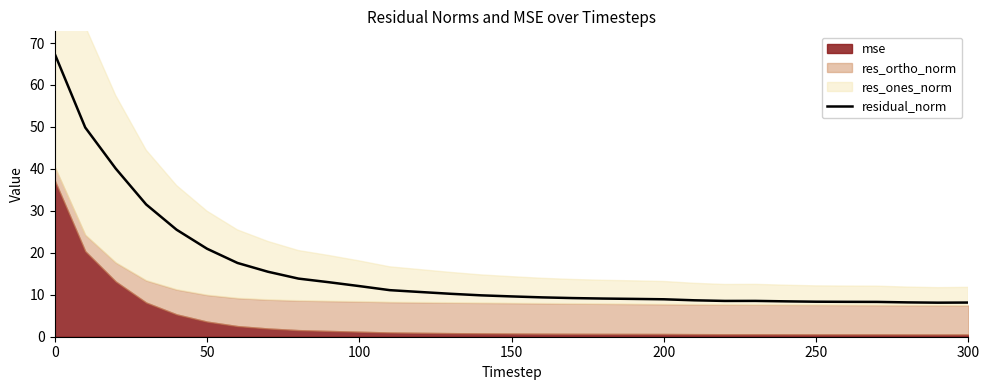

True or false: residual_norm has a value of 10.6 at 50.

False